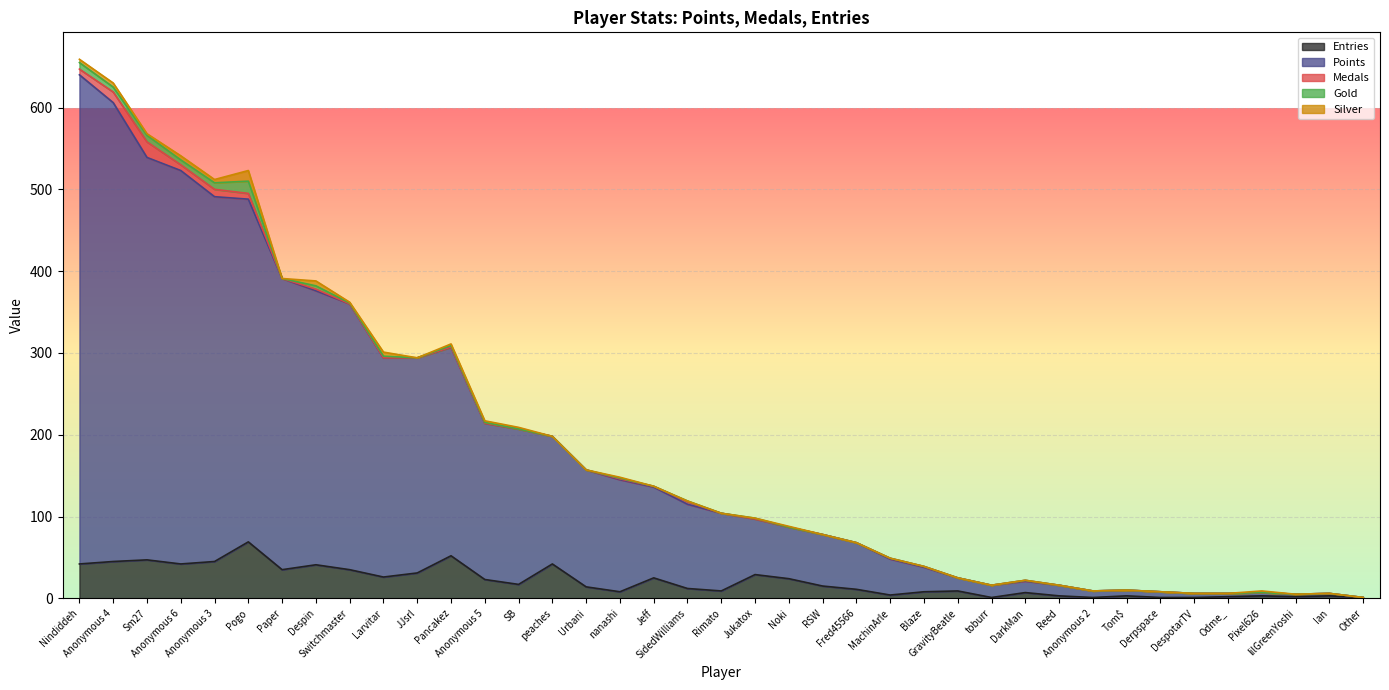

What is the spread (max minus min) of values at Anonymous 5?

191